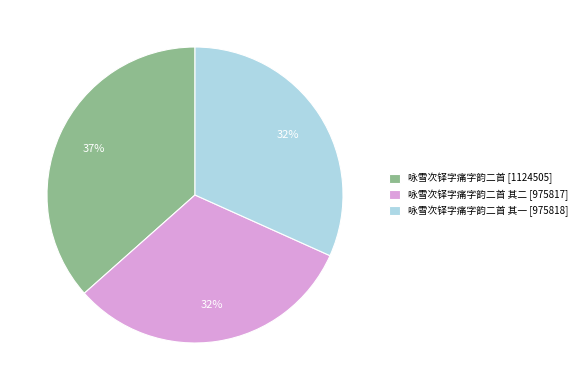

The 咏雪次铎字痛字韵二首 其一 [975818] slice represents 24% of the pie. True or false?

False